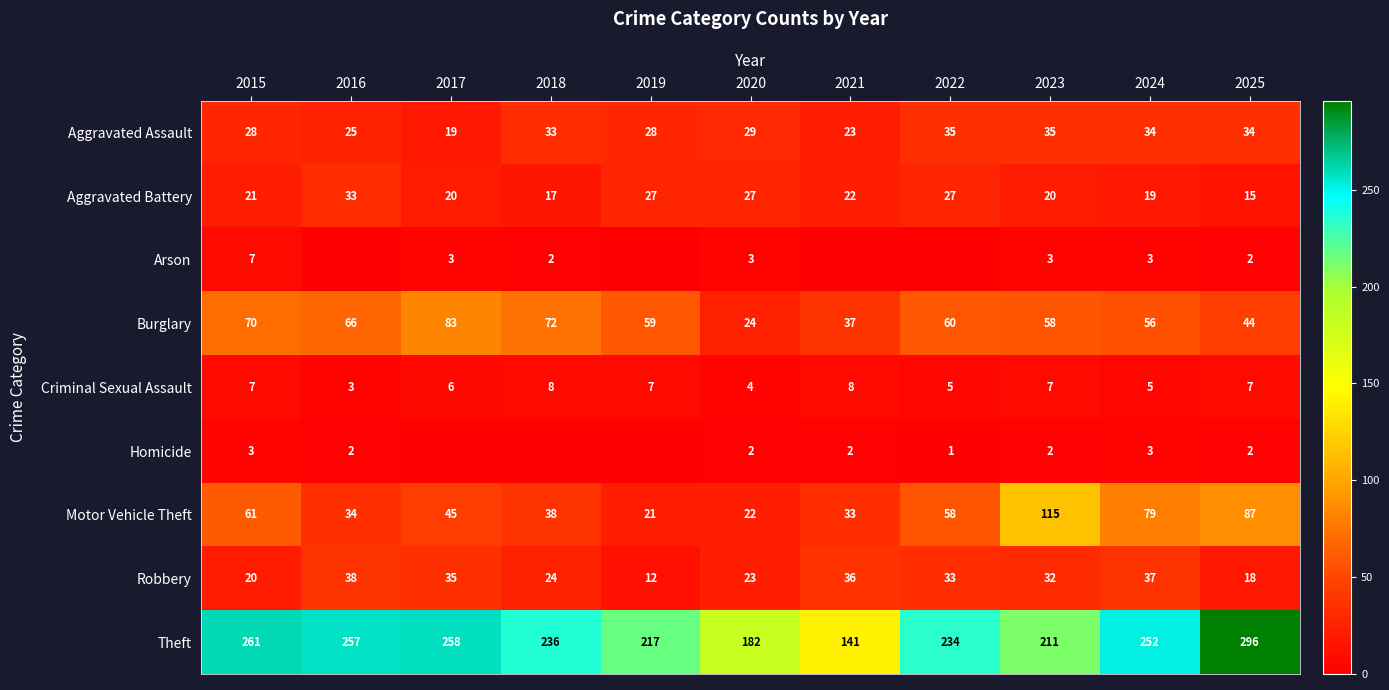

The value of Robbery at 2017 is 20. True or false?

False